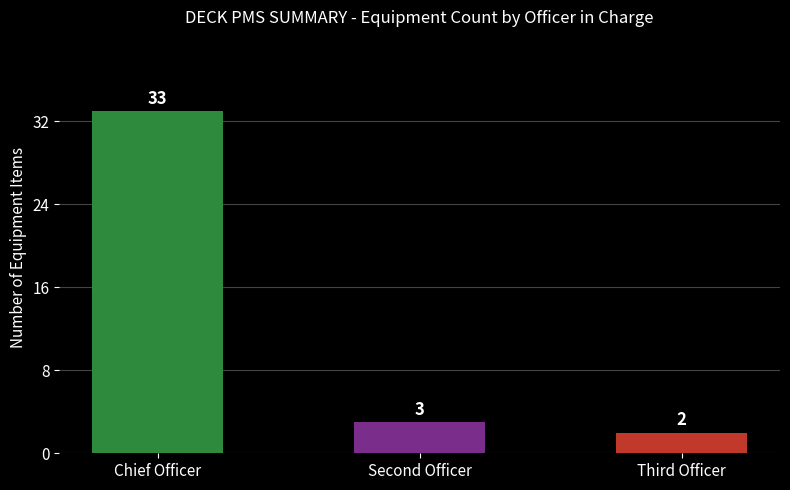

Which has a higher value, Third Officer or Second Officer?

Second Officer